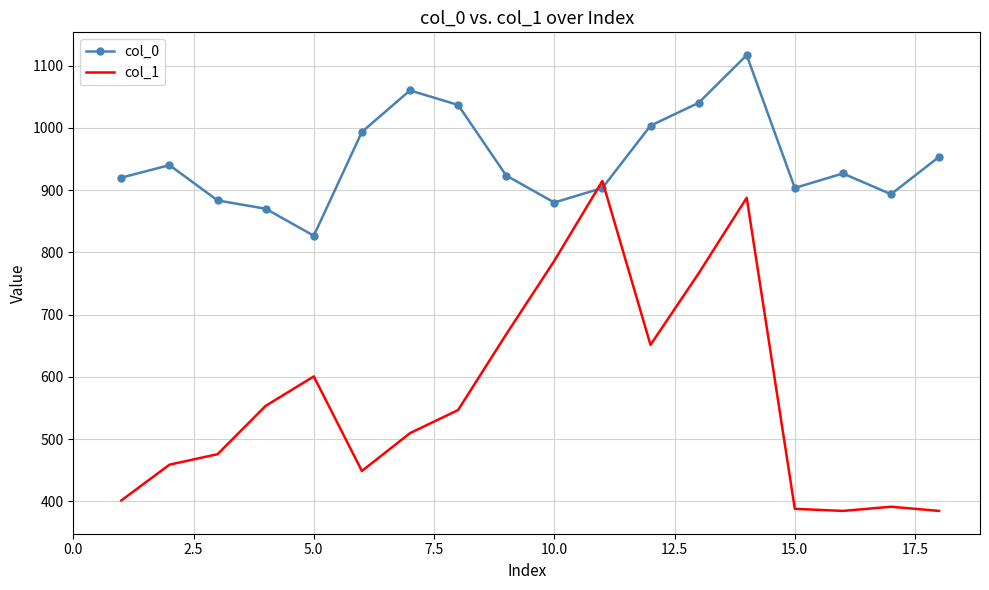

How many intersections are there between col_0 and col_1?

2